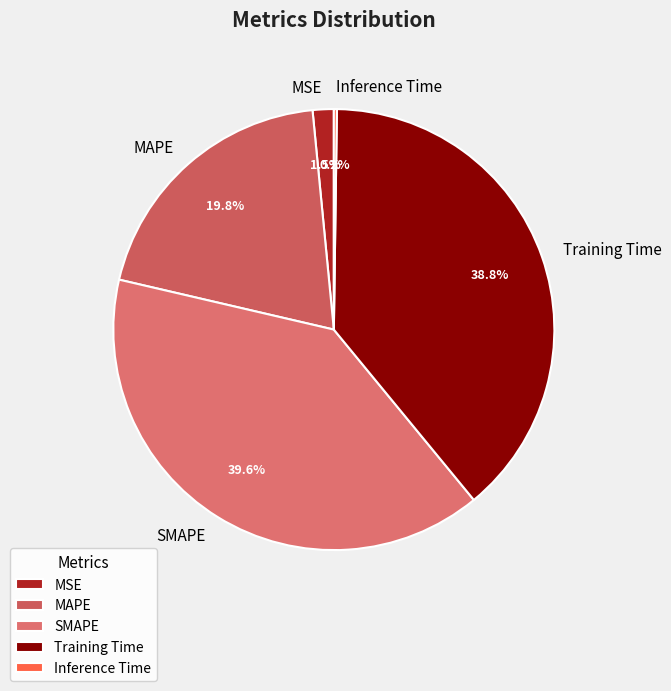

Do MAPE and SMAPE together represent more than half of the pie?

Yes